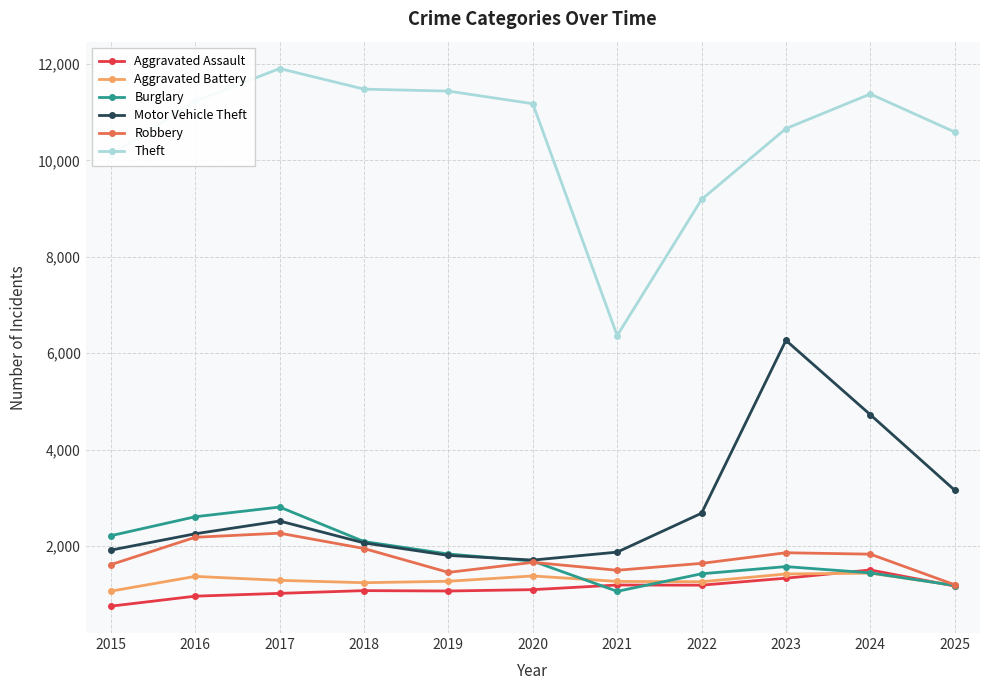

True or false: Motor Vehicle Theft and Theft cross at least once.

False